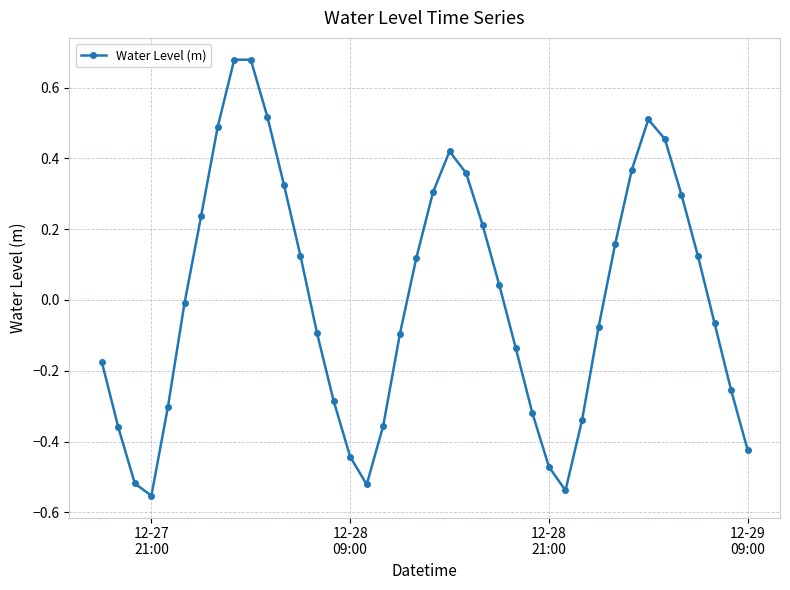

What is the difference between the maximum and minimum values?

1.2